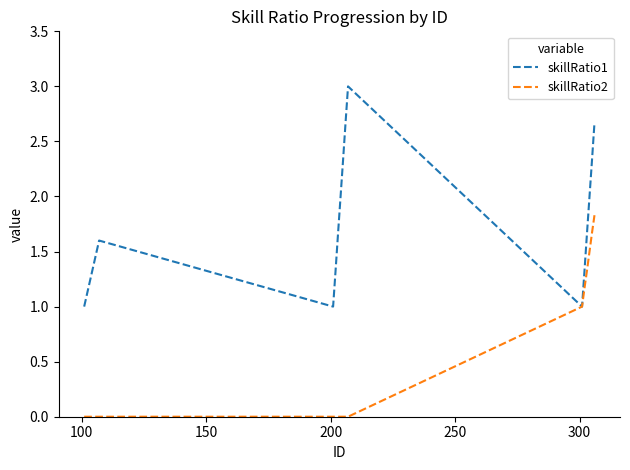

Reading right to left, transcribe all the data shown in this chart.

skillRatio1: 2.7	2.3	2.0	1.7	1.3	1.0	3.0	2.7	2.3	2.0	1.7	1.3	1.0	1.6	1.5	1.4	1.3	1.2	1.1	1.0
skillRatio2: 1.8	1.7	1.5	1.3	1.2	1.0	0.0	0.0	0.0	0.0	0.0	0.0	0.0	0.0	0.0	0.0	0.0	0.0	0.0	0.0